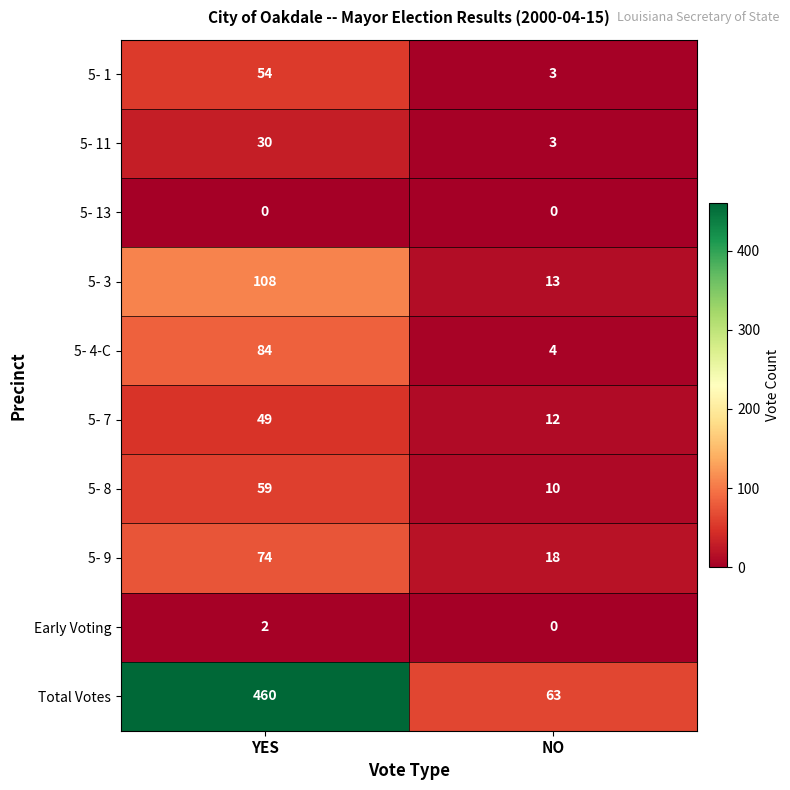

The 5- 9 series shows 5 at NO. True or false?

False